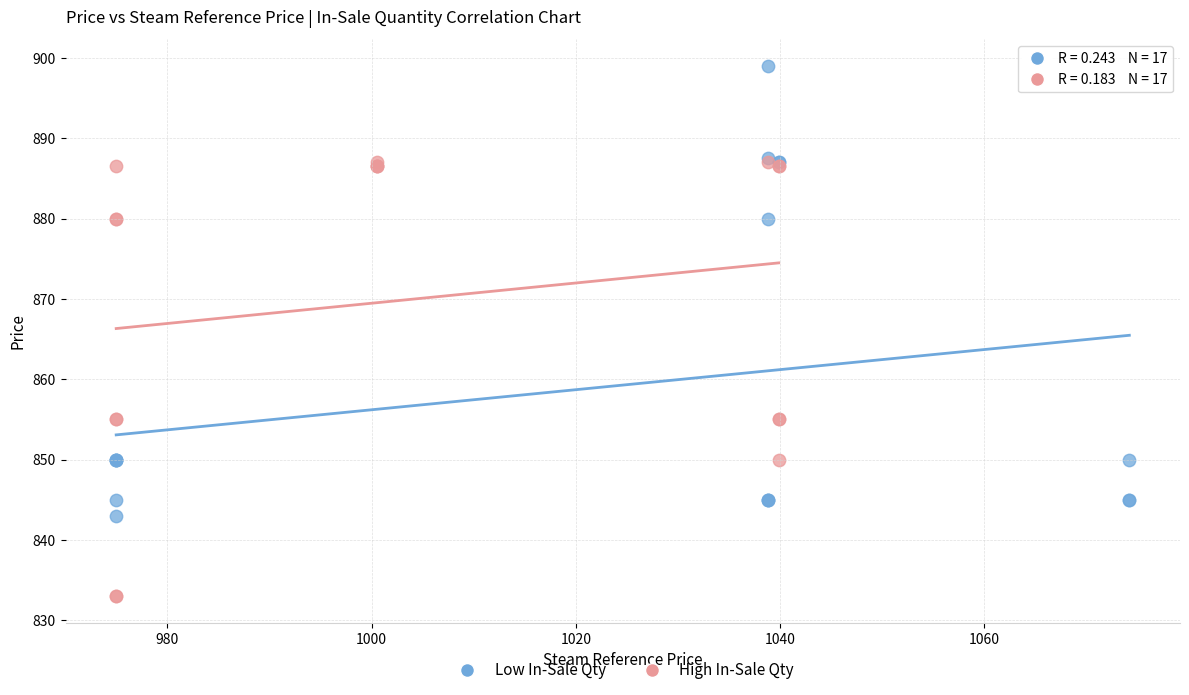

Which series has the largest Y range (max minus min)?

Low In-Sale Qty